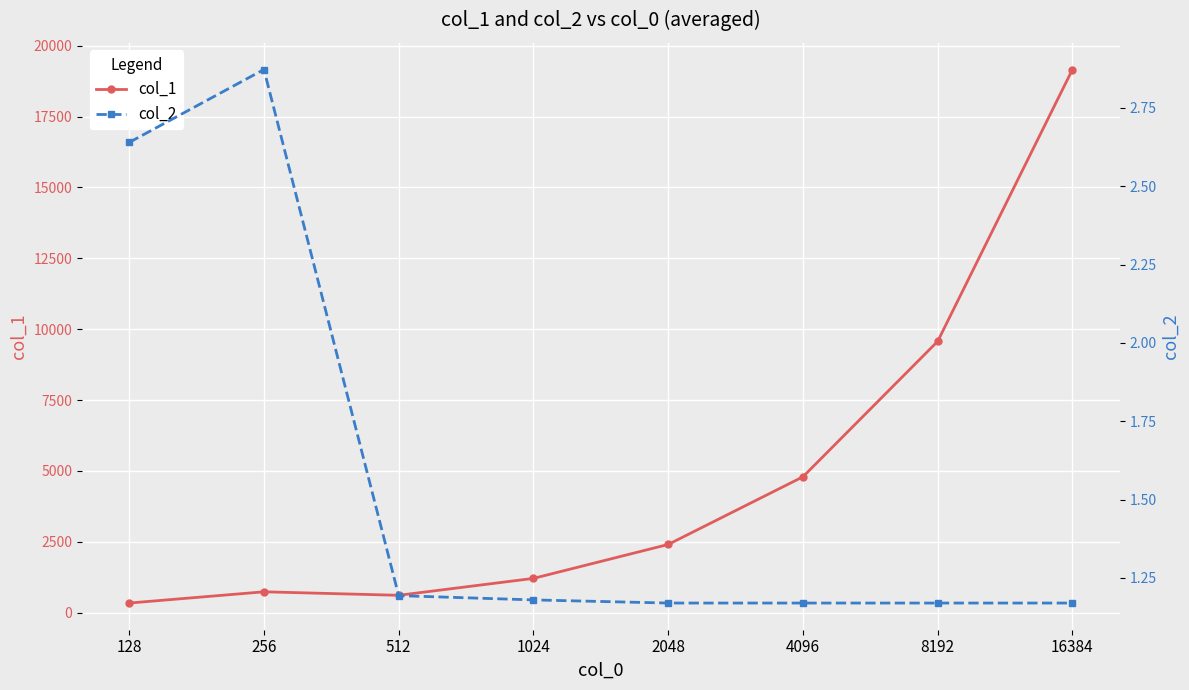

Which category has the highest value in the col_1 series?

16384